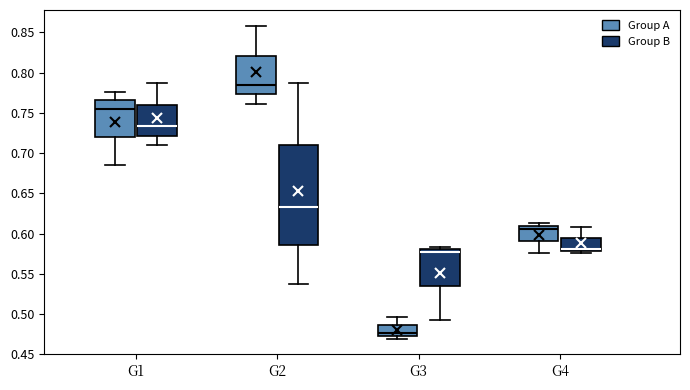

Which box's median line is the lowest?

G3 (Group A)